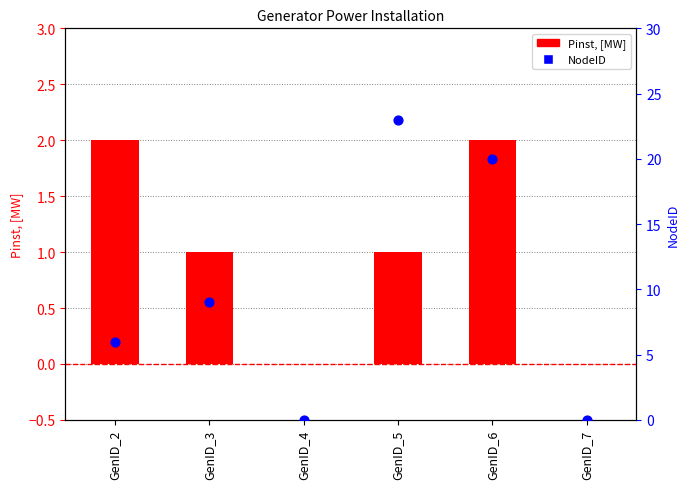

Which series has the largest total across all categories?

NodeID